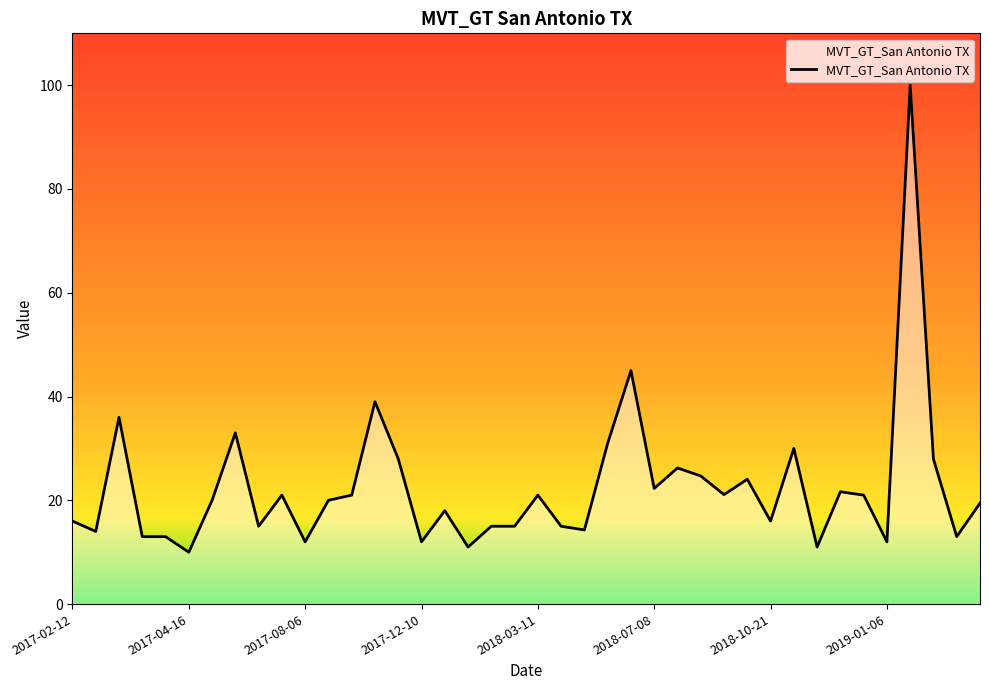

What is the difference between the maximum and minimum values?

90.0